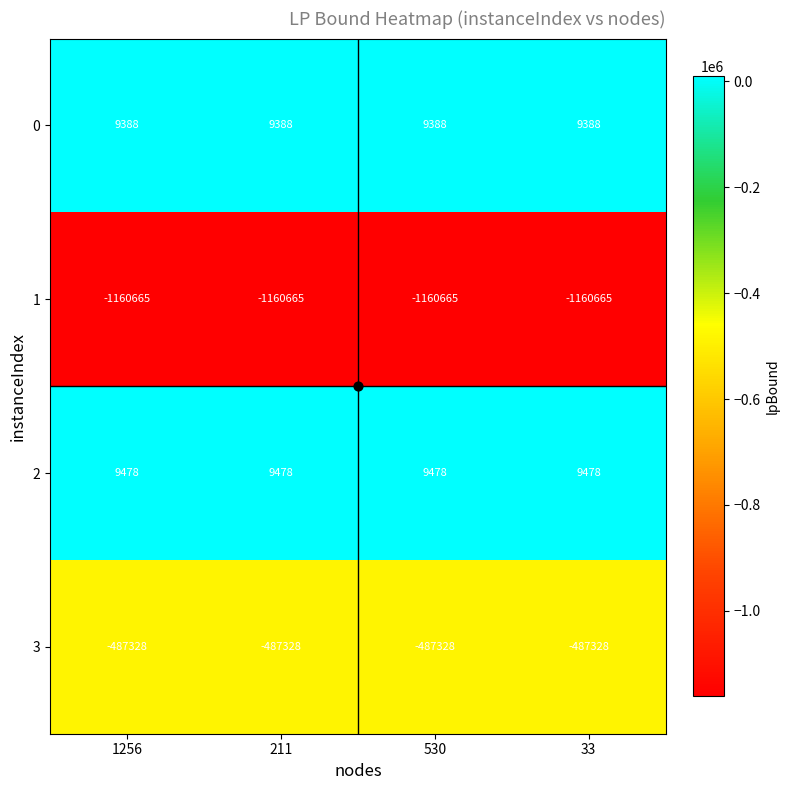

How many series are shown in this chart?

4